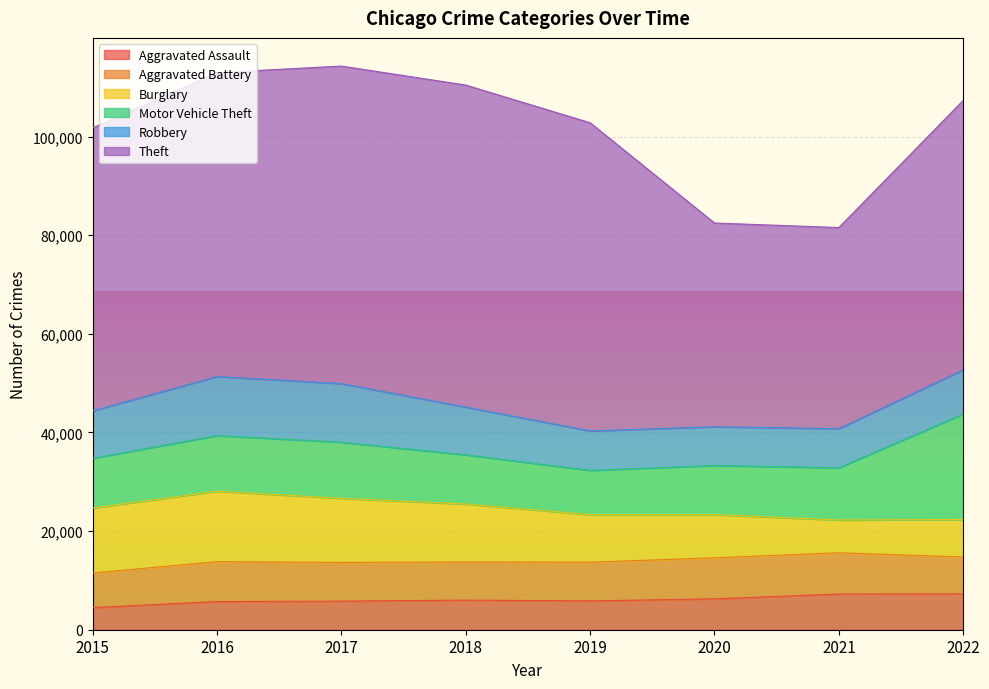

Reading left to right, what are all the values shown in this chart?

Aggravated Assault: 4480	5712	5793	6001	5840	6263	7243	7268
Aggravated Battery: 7018	8085	7845	7734	7857	8320	8346	7487
Burglary: 13184	14289	13001	11746	9639	8757	6658	7585
Motor Vehicle Theft: 10068	11286	11380	9983	8977	9956	10595	21401
Robbery: 9638	11960	11880	9679	7994	7855	7919	8967
Theft: 57350	61618	64381	65285	62484	41312	40777	54607